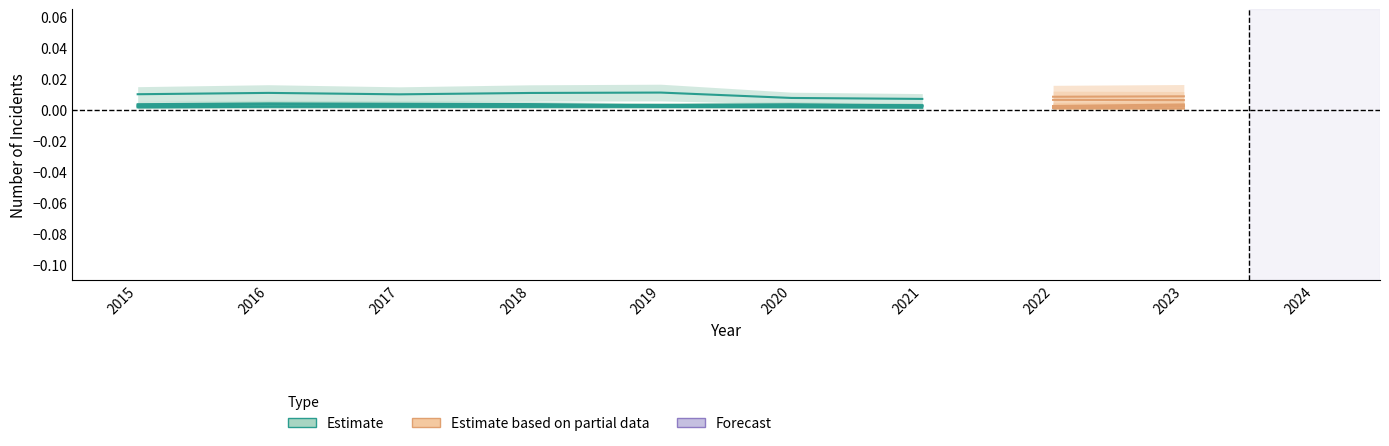

List the labels in order of value, smallest first.

2021, 2020, 2017, 2015, 2018, 2016, 2019